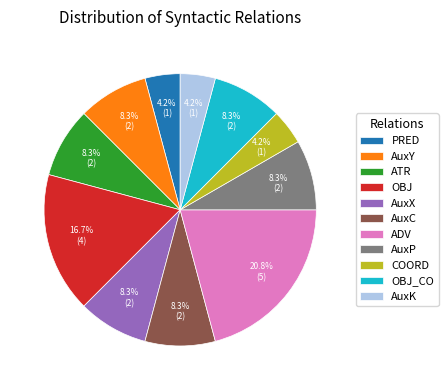

How many slices are in this pie chart?

11